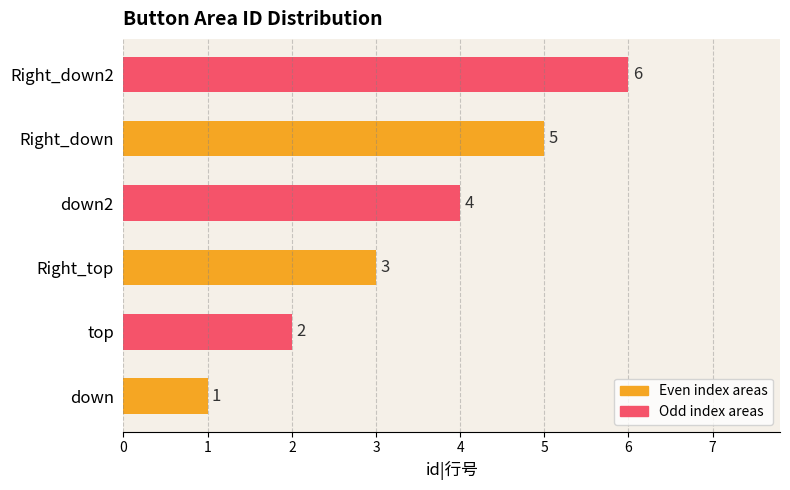

What is the change in value from down to Right_down?

+4